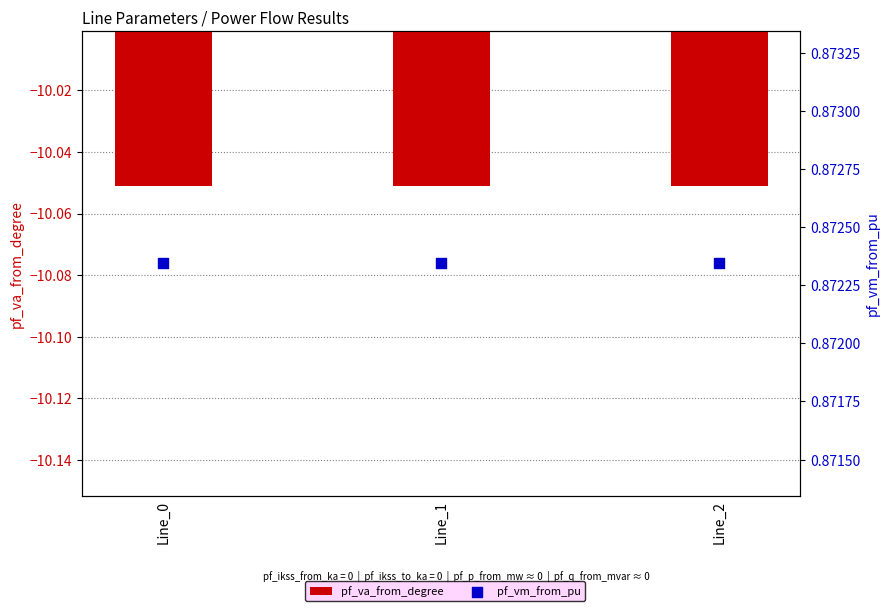

Which series reaches the maximum Y coordinate?

pf_vm_from_pu